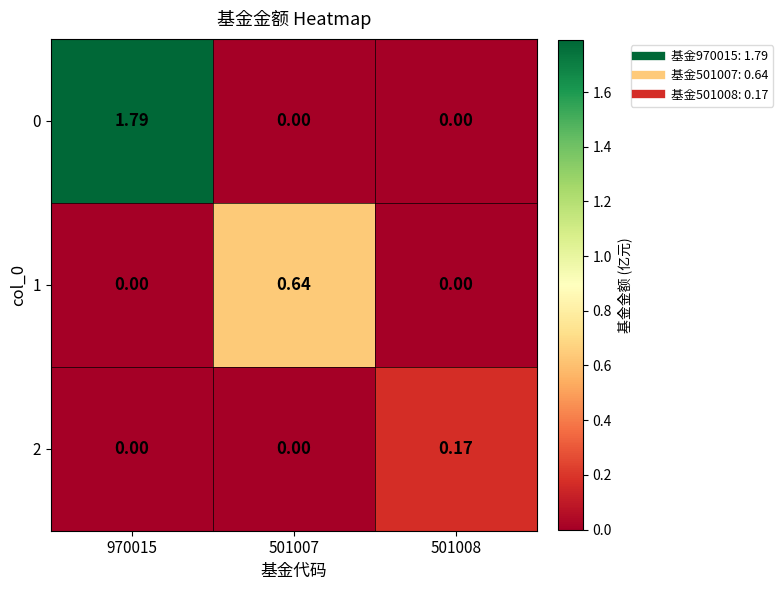

Is the value of 1 at 970015 greater than the value of 0 at 970015?

No